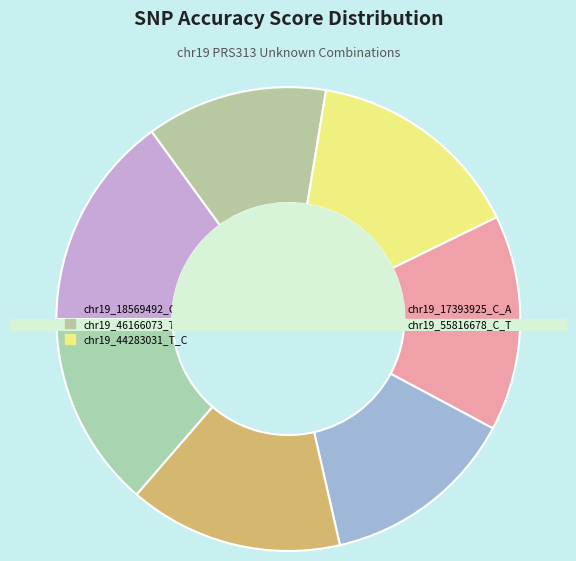

How many segments does this pie chart have?

7